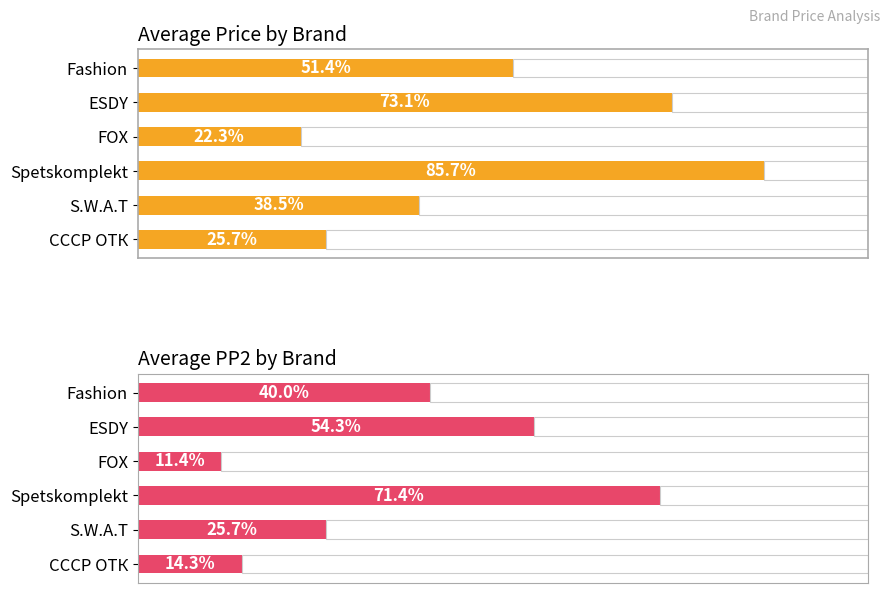

Rank the series by their average value, from highest to lowest.

avg_price, avg_pp2